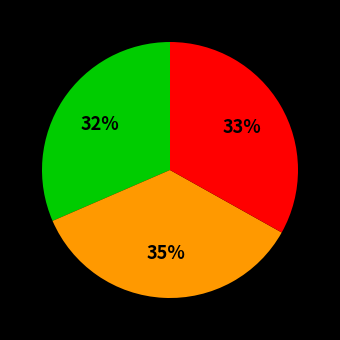

To the nearest percent, what is the average slice percentage?

33%